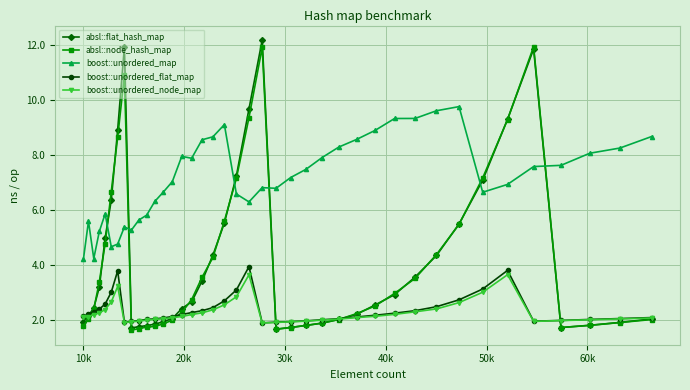

True or false: boost::unordered_node_map has more than 1 interior local peaks.

True